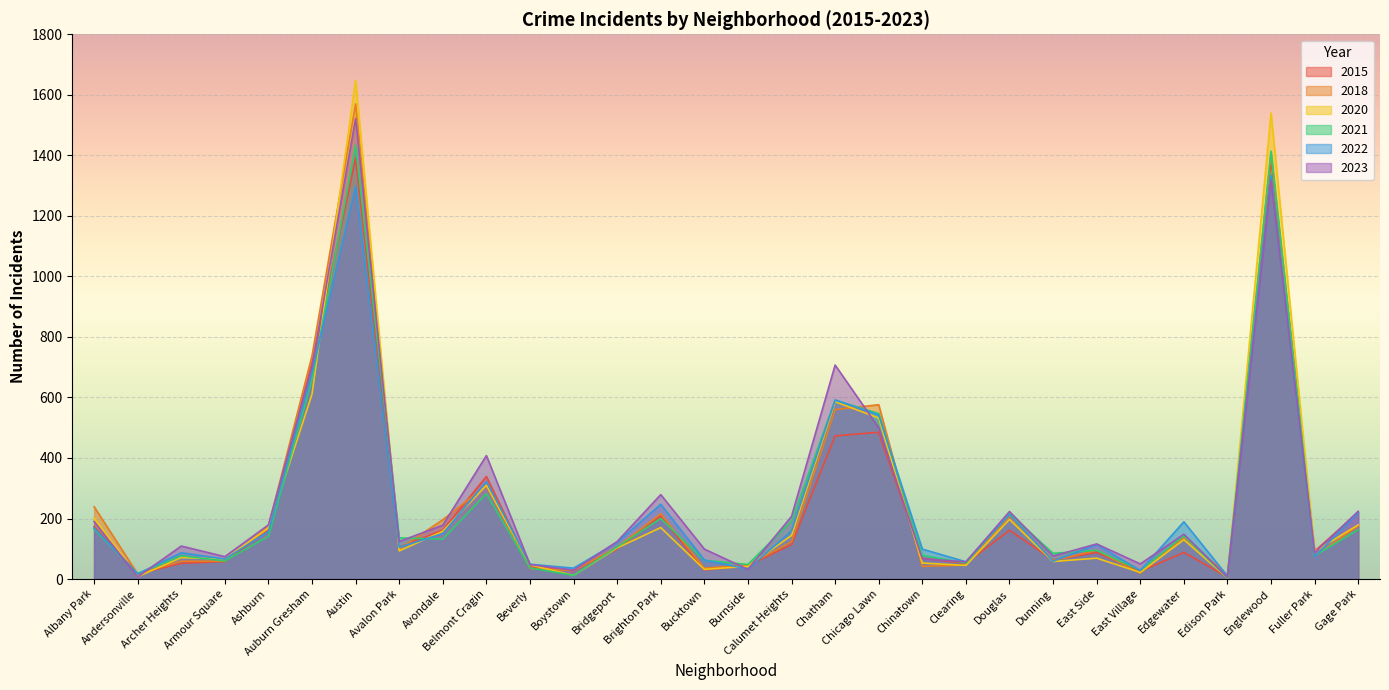

Where is 2020 nearest to the value 826?

Auburn Gresham